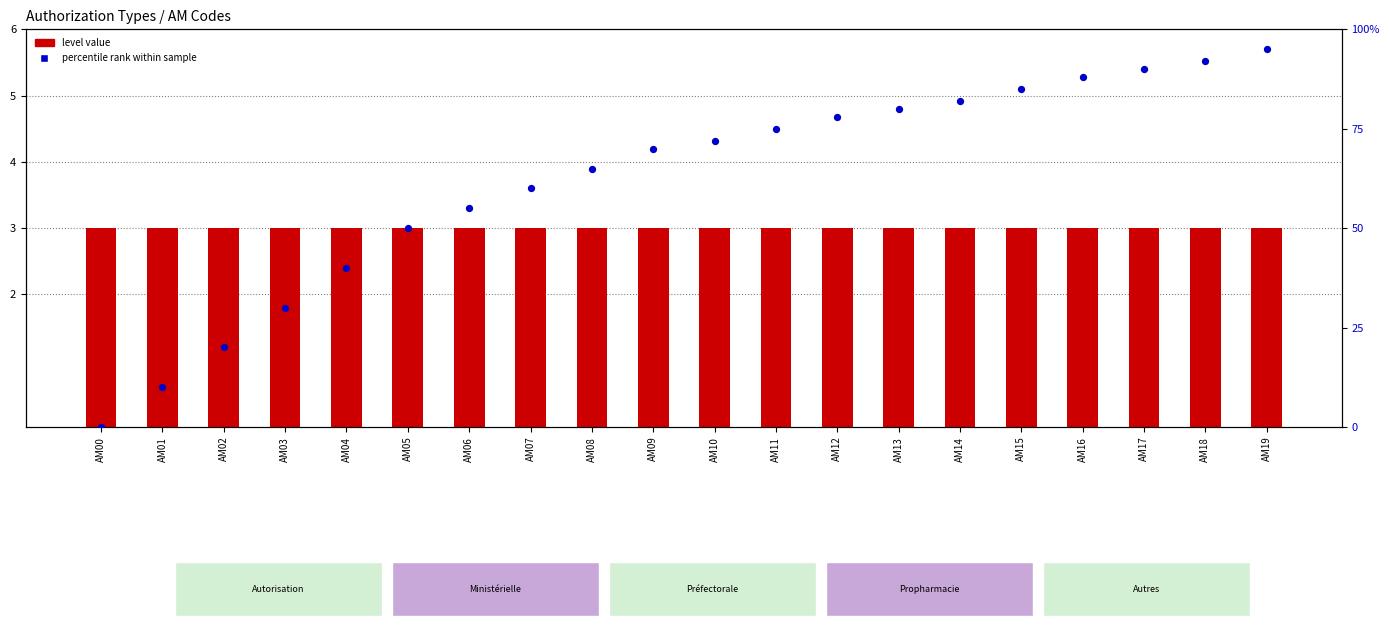

Which series contains the highest Y value?

percentile rank